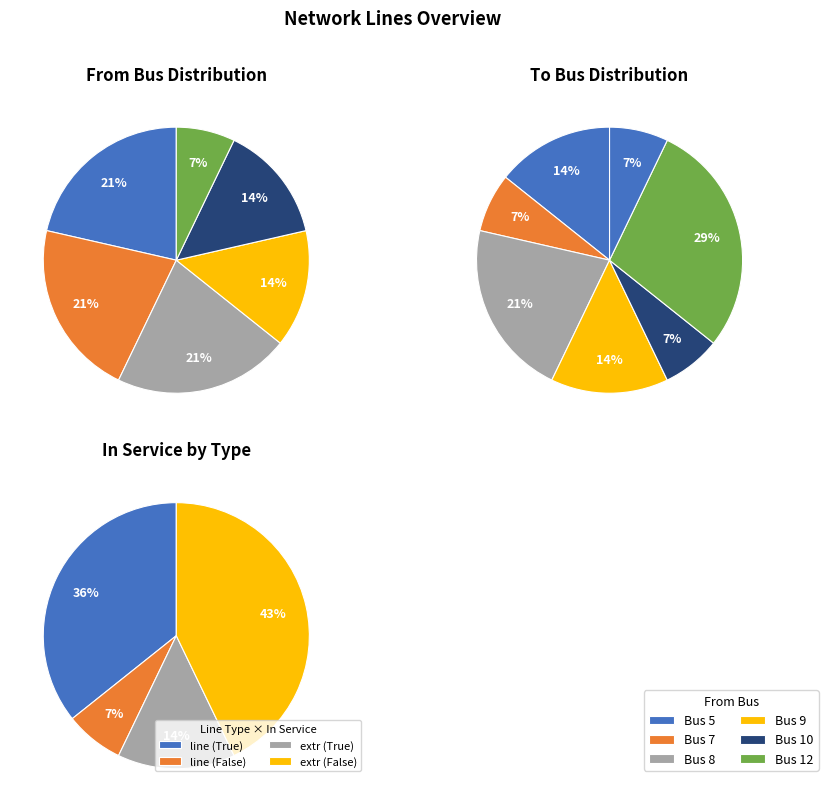

Does any single category account for the majority?

No